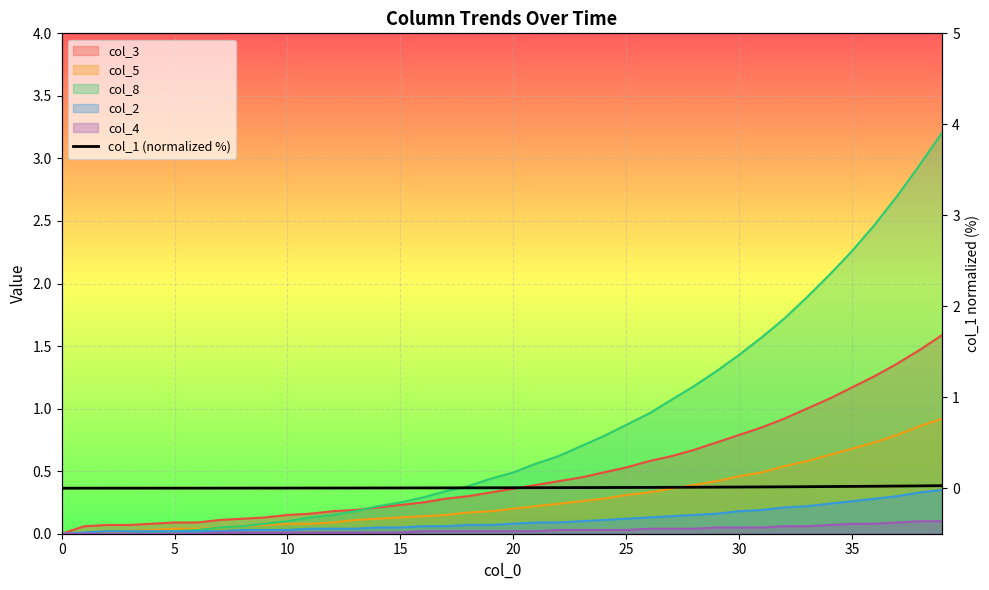

How many values are above zero?

39